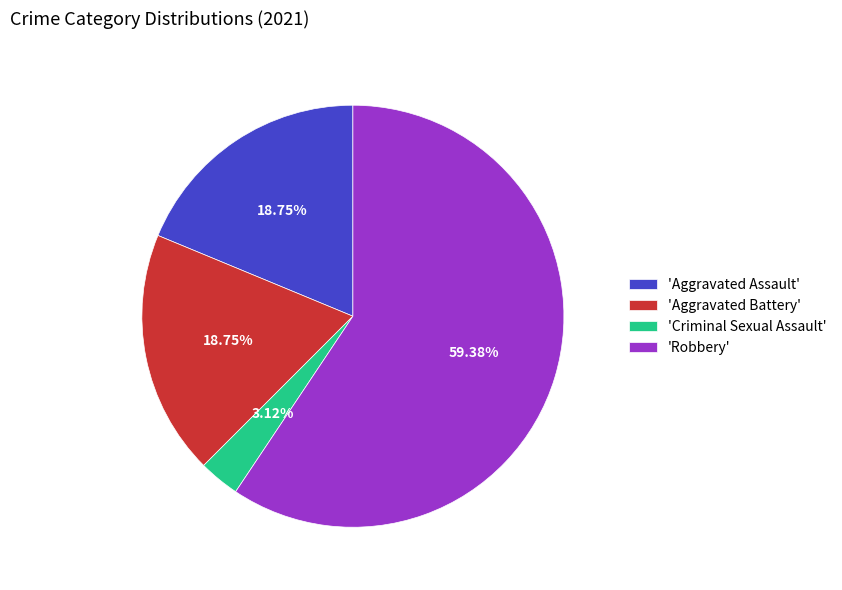

What is the ratio of the value at 'Aggravated Battery' to the value at 'Aggravated Assault'?

1.0